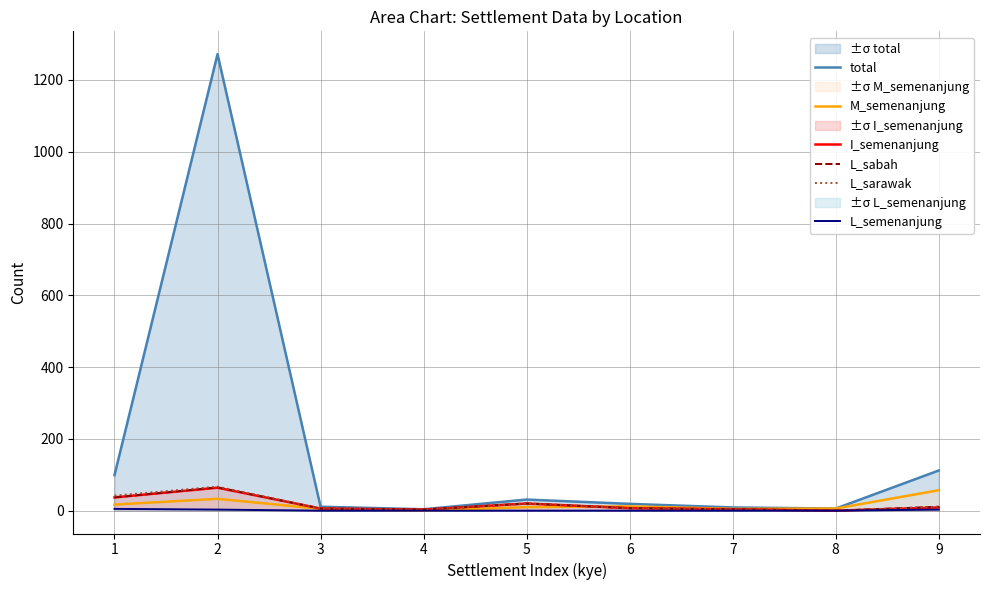

True or false: L_semenanjung and L_sarawak cross at least once.

False